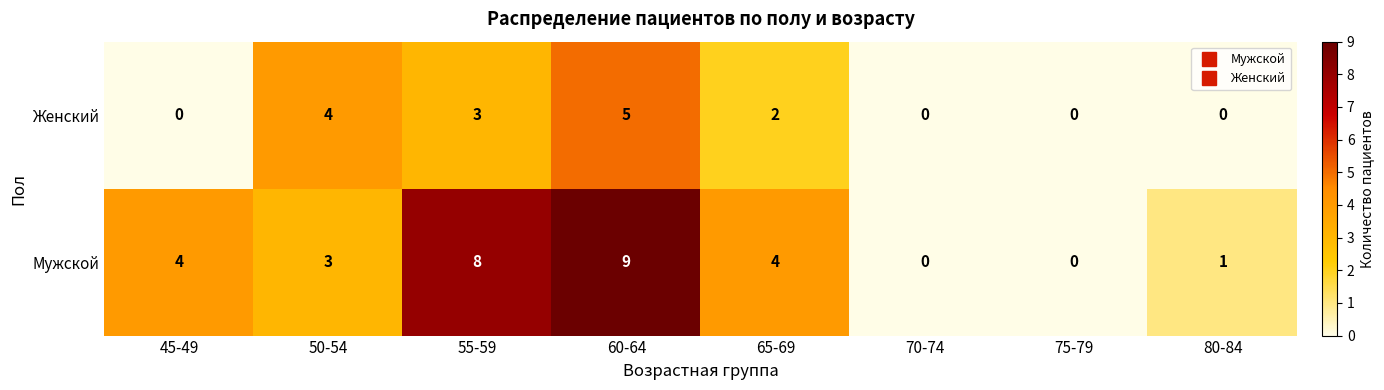

The Женский series shows 0 at 70-74. True or false?

True